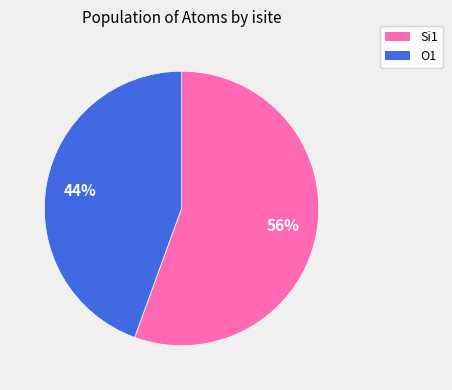

To the nearest percent, what is the average slice percentage?

50%